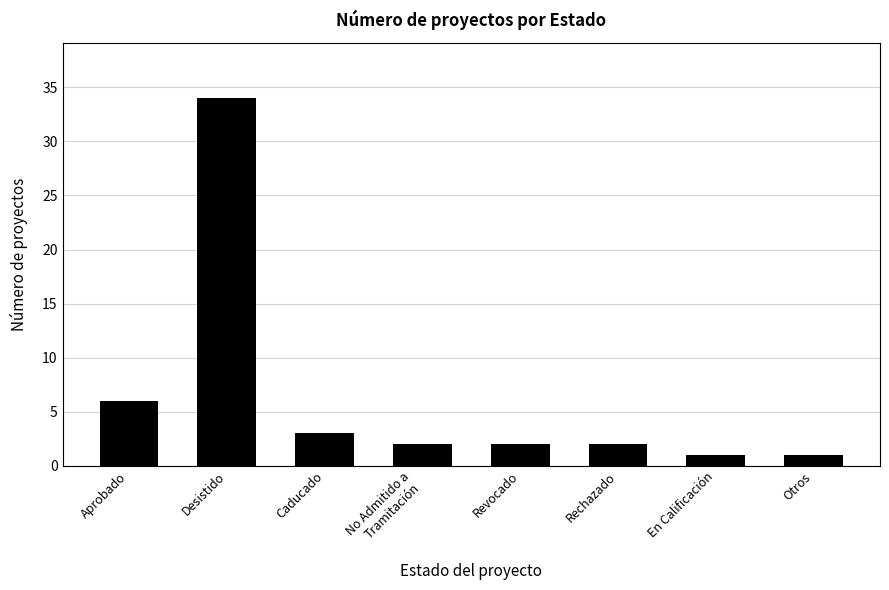

The chart shows a value of 2 at Rechazado. True or false?

True